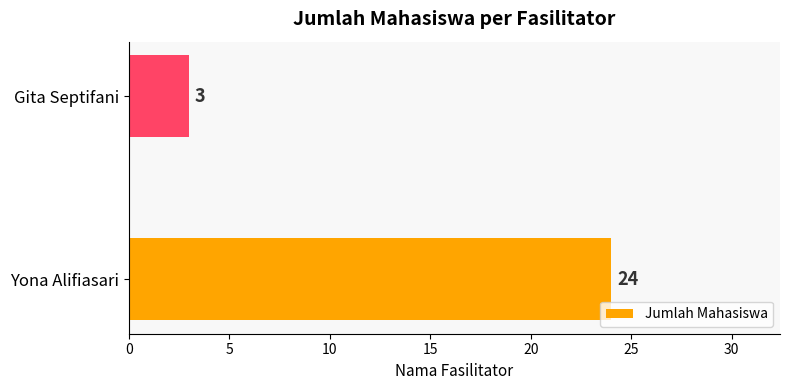

Rank the categories by value from highest to lowest.

Yona Alifiasari, Gita Septifani